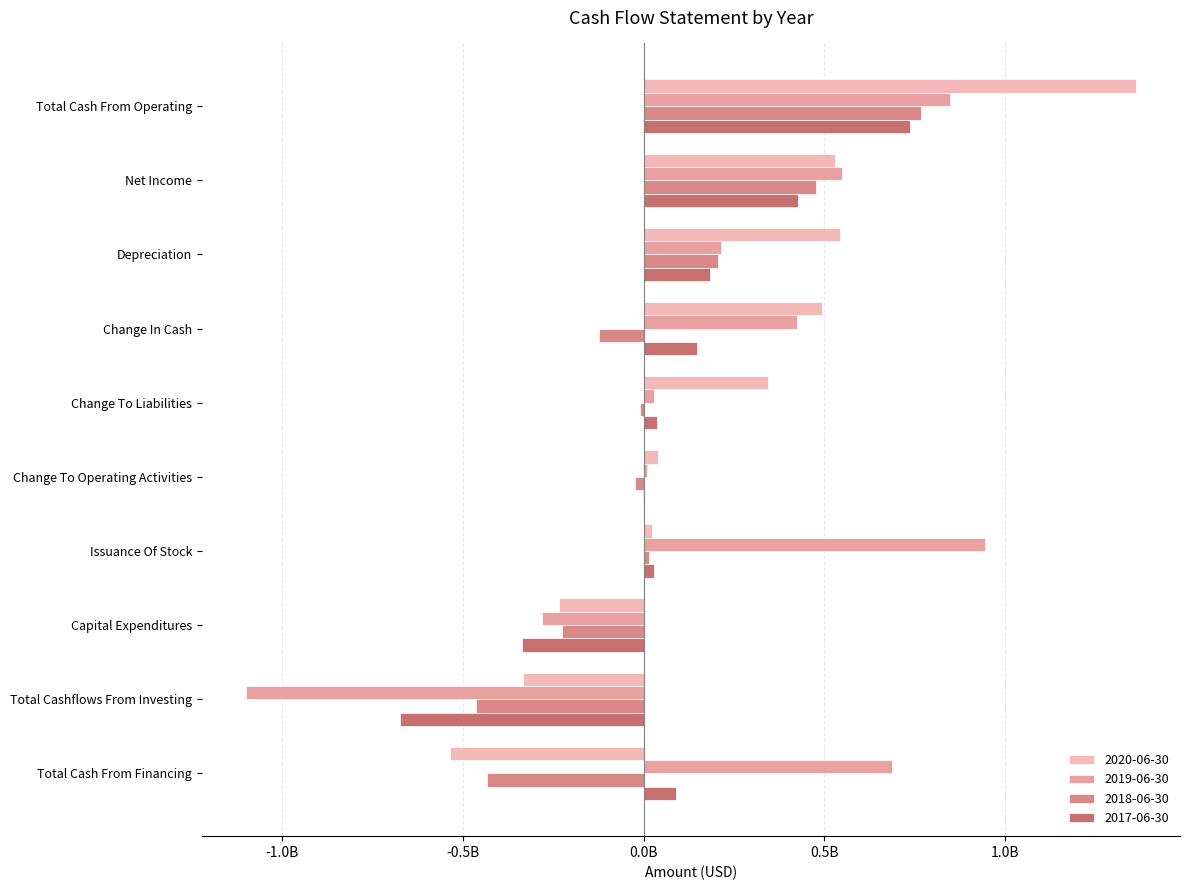

What is the greatest value displayed?

1360298000